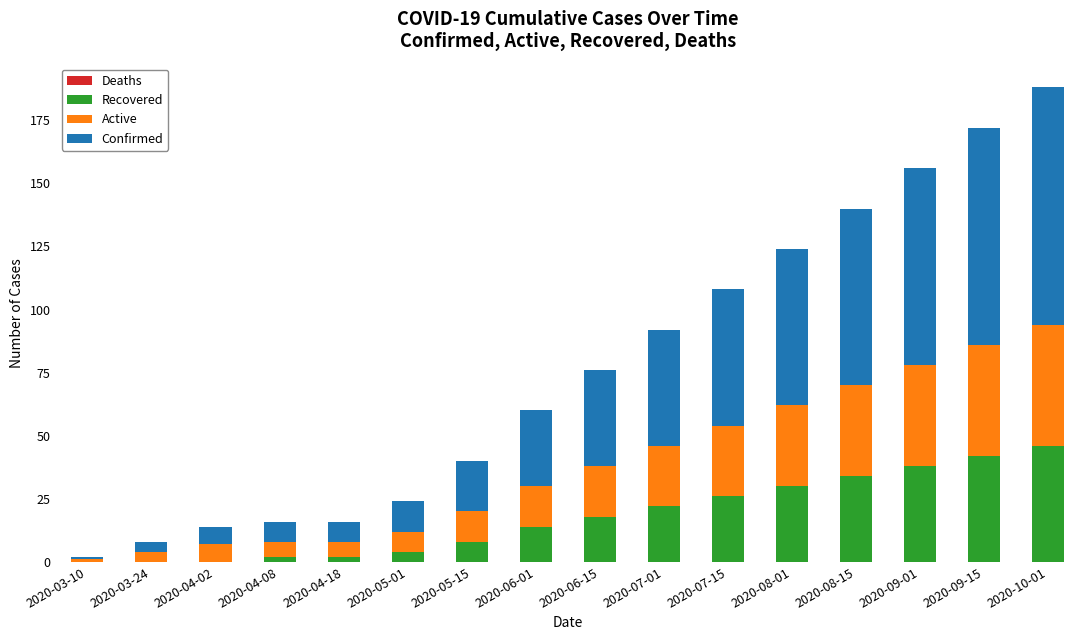

The value of Recovered at 2020-09-15 is 16. True or false?

False